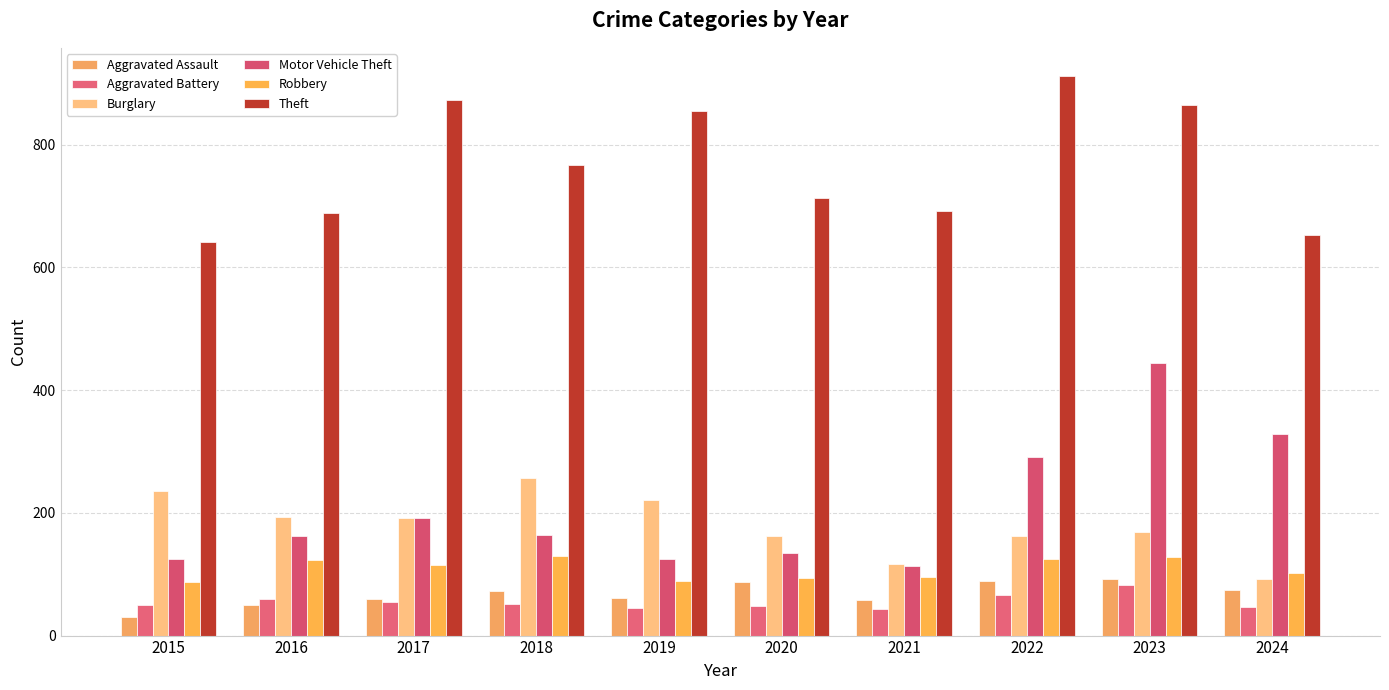

What is the difference between the Motor Vehicle Theft values at 2022 and 2017?

100